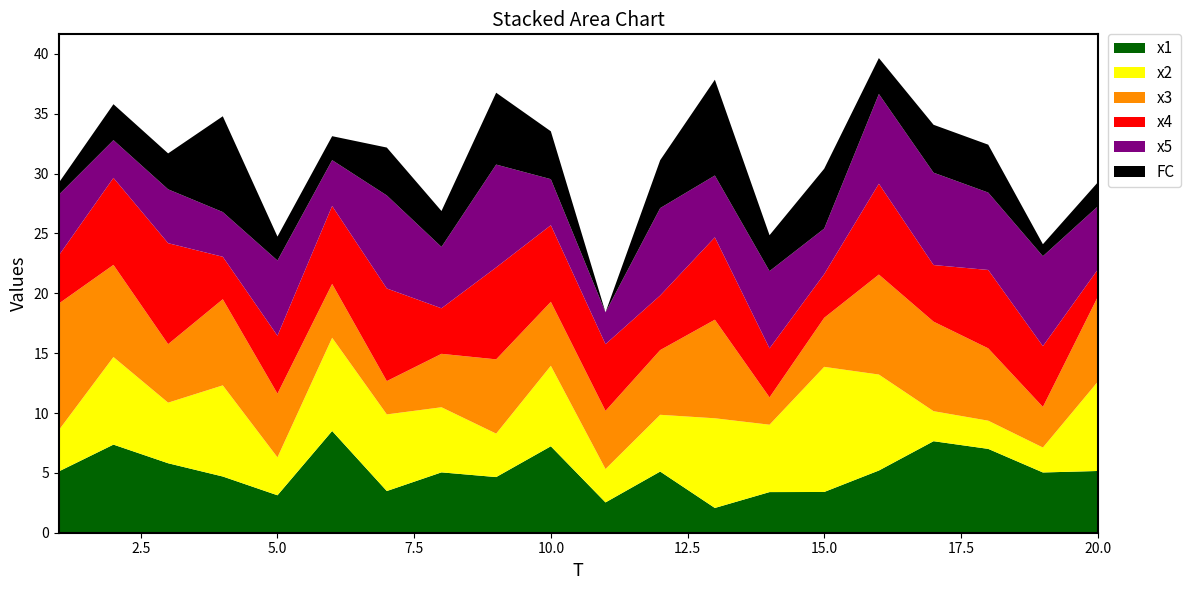

Reading right to left, transcribe all the data shown in this chart.

x1: 5.2	5.0	7.0	7.6	5.2	3.4	3.4	2.1	5.1	2.5	7.2	4.6	5.0	3.5	8.5	3.1	4.7	5.8	7.4	5.1
x2: 7.4	2.1	2.4	2.5	8.0	10.5	5.6	7.5	4.7	2.8	6.7	3.6	5.4	6.4	7.8	3.2	7.6	5.1	7.3	3.4
x3: 7.1	3.4	6.0	7.5	8.4	4.1	2.3	8.2	5.4	4.9	5.3	6.2	4.5	2.8	4.5	5.3	7.2	4.9	7.7	10.6
x4: 2.3	5.1	6.5	4.7	7.6	3.6	4.1	6.9	4.6	5.6	6.4	7.7	3.8	7.7	6.5	4.8	3.5	8.4	7.3	4.0
x5: 5.3	7.5	6.5	7.7	7.5	3.8	6.5	5.2	7.3	2.7	3.8	8.6	5.1	7.8	3.8	6.3	3.7	4.5	3.2	5.1
FC: 2.0	1.0	4.0	4.0	3.0	5.0	3.0	8.0	4.0	0.0	4.0	6.0	3.0	4.0	2.0	2.0	8.0	3.0	3.0	1.0